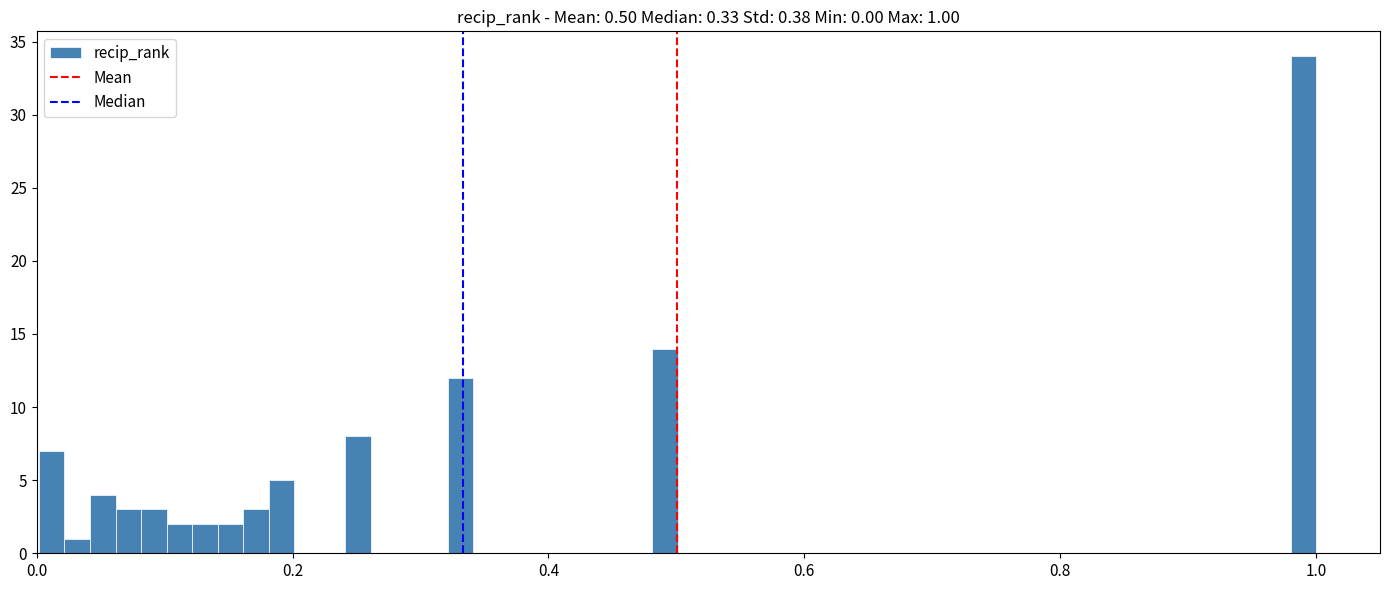

Read against the x-axis, roughly where is the centre of the tallest bar?

1.00